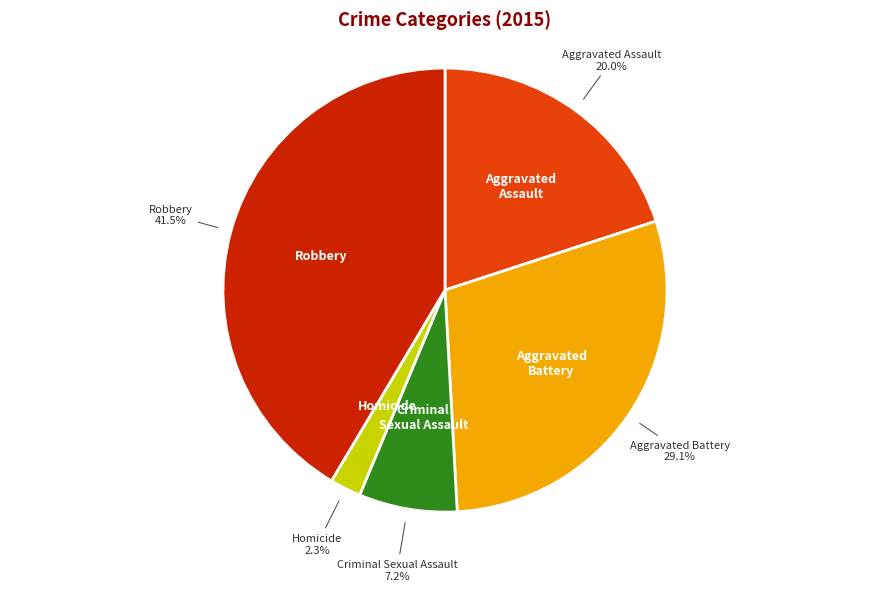

What percentage is the Homicide slice, to the nearest percent?

2%